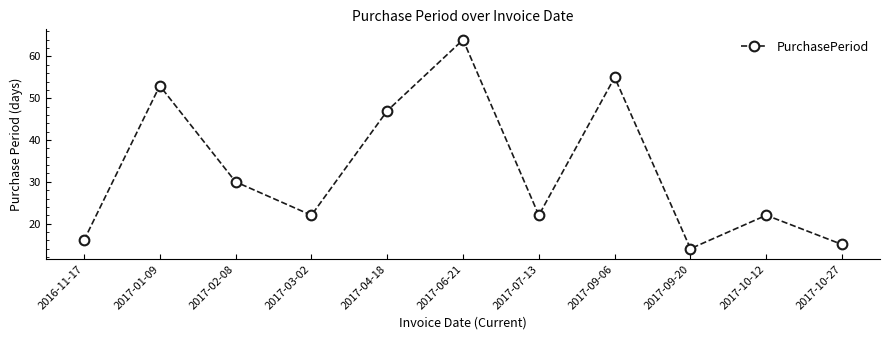

True or false: the data has more than 1 interior local peaks.

True